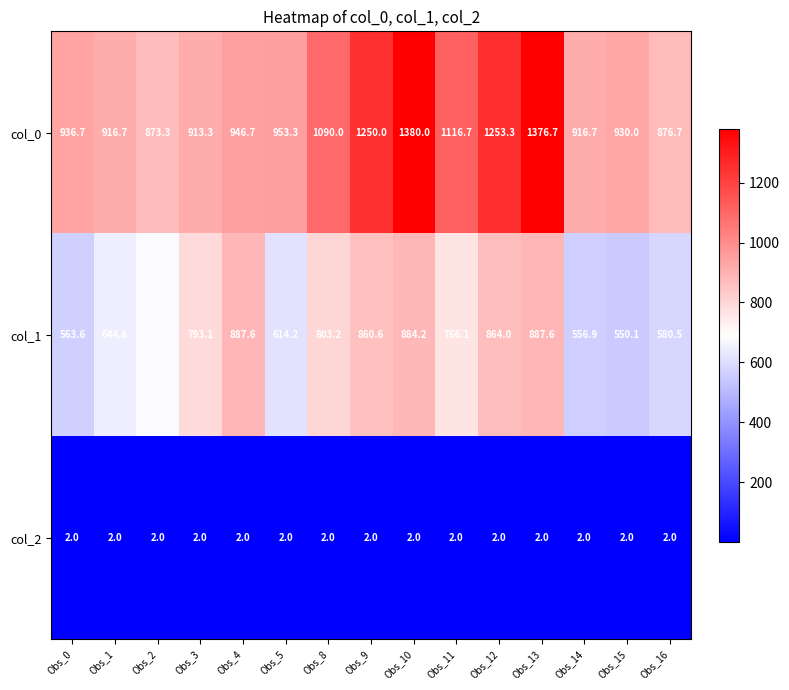

True or false: col_1 has a value of 563.6 at Obs_0.

True